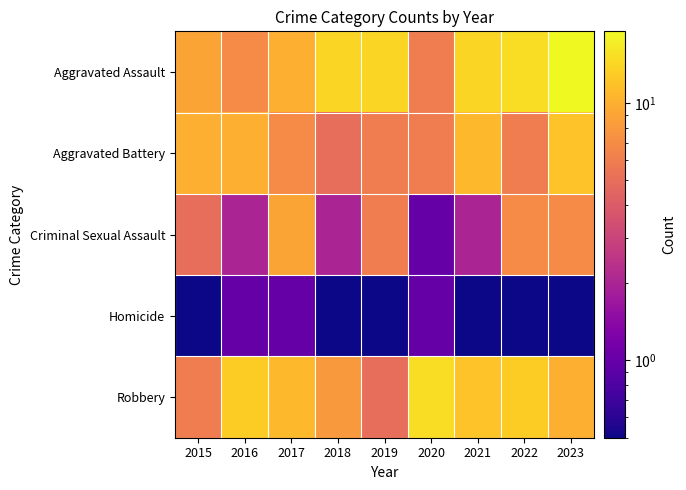

At how many categories does at least one series exceed 3?

9